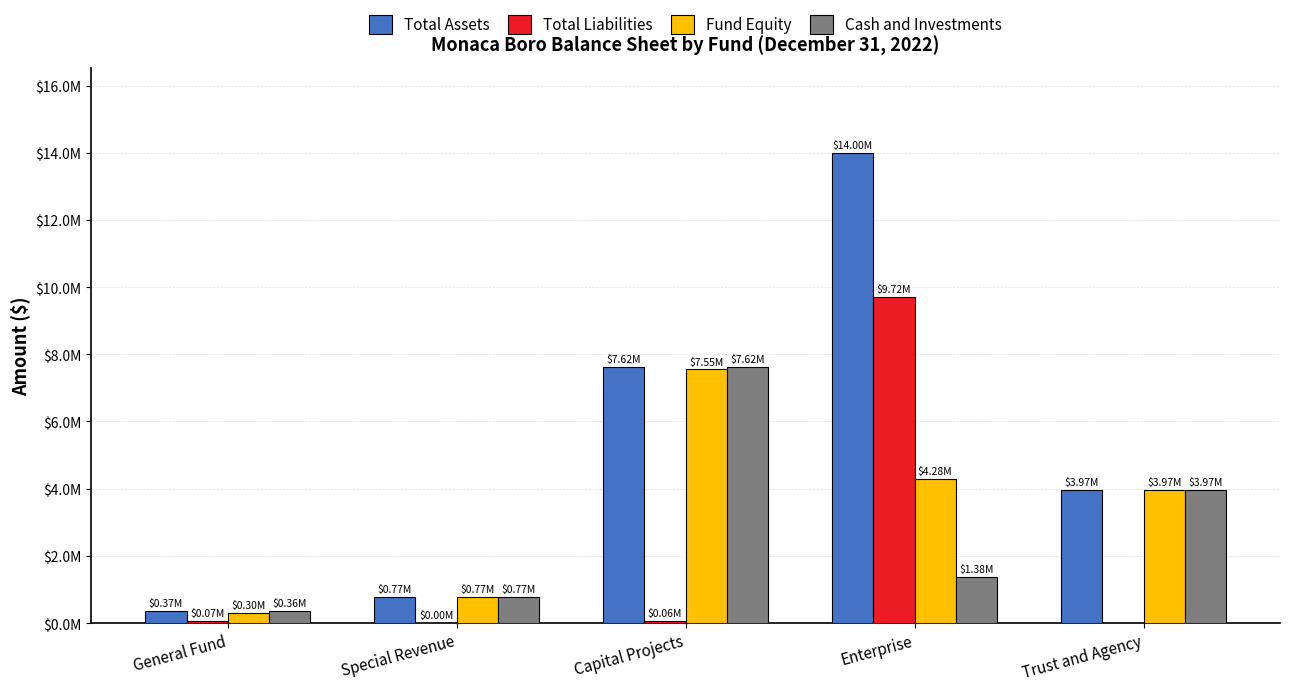

Are the bars horizontal?

No